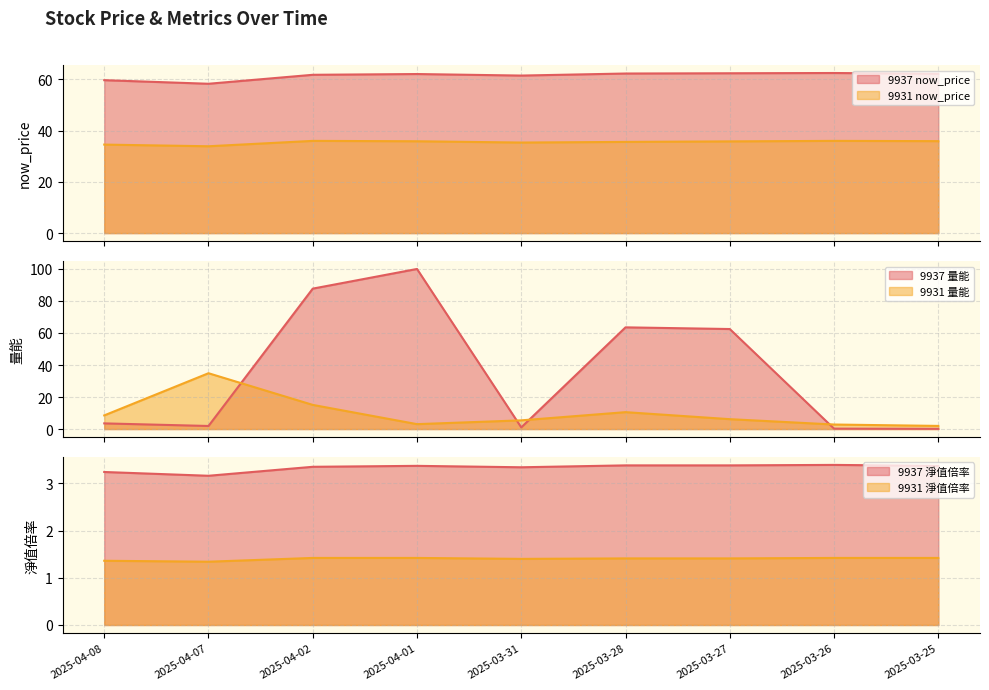

Rank the series by their average value, from highest to lowest.

now_price, 量能, 淨值倍率